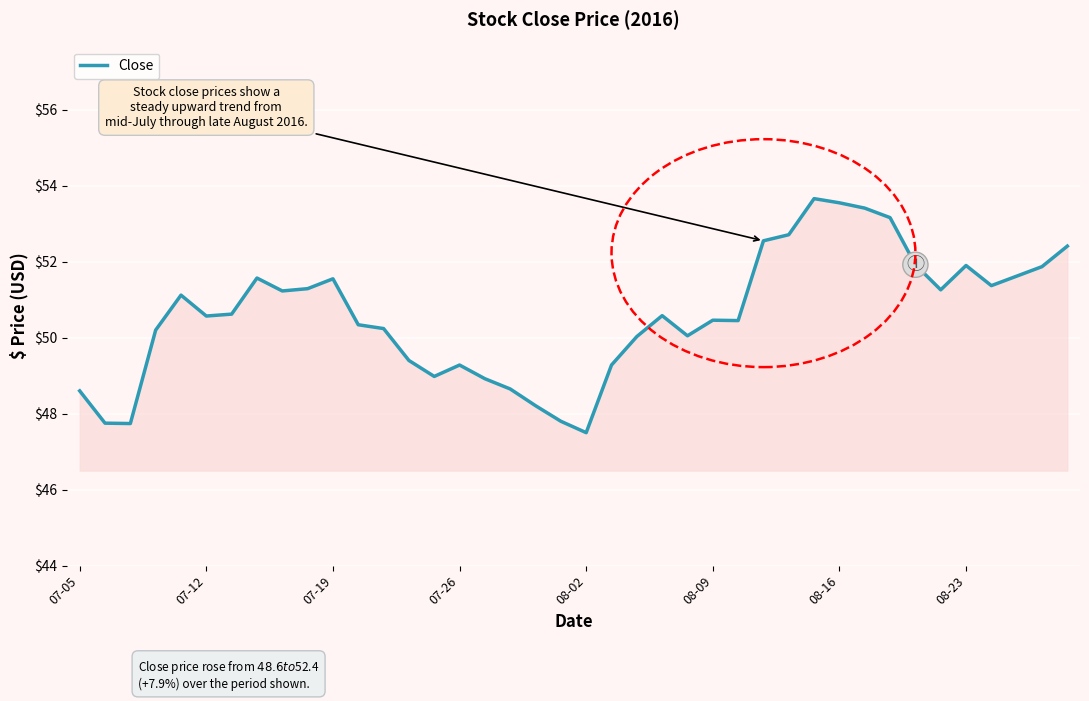

What is the difference between the maximum and second lowest values?

5.9